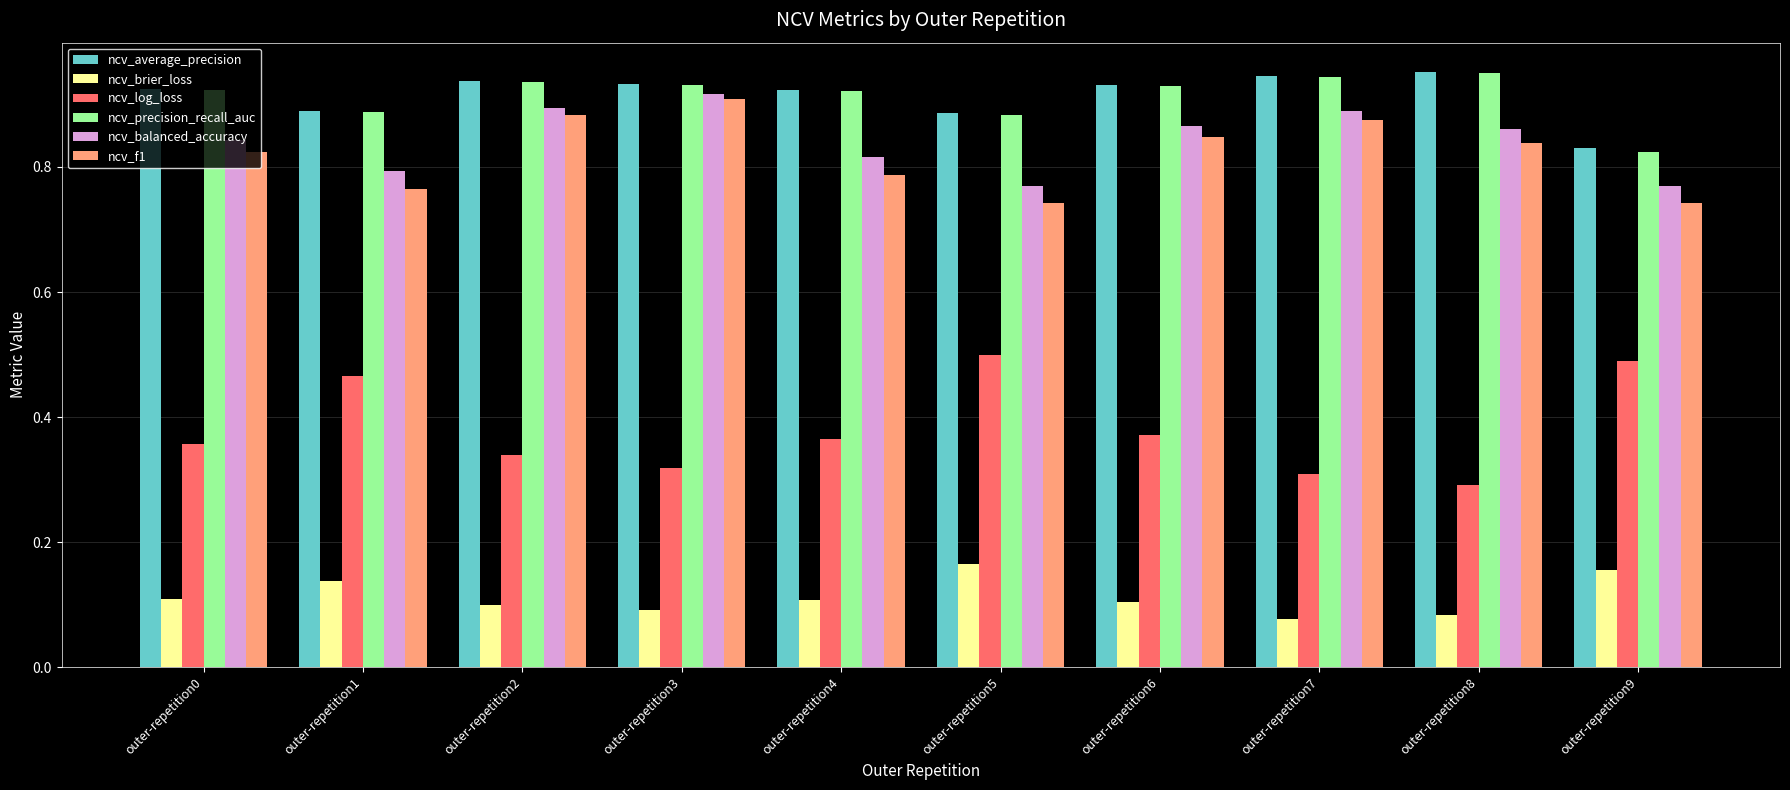

The value of ncv_balanced_accuracy at outer-repetition2 is 1.3. True or false?

False